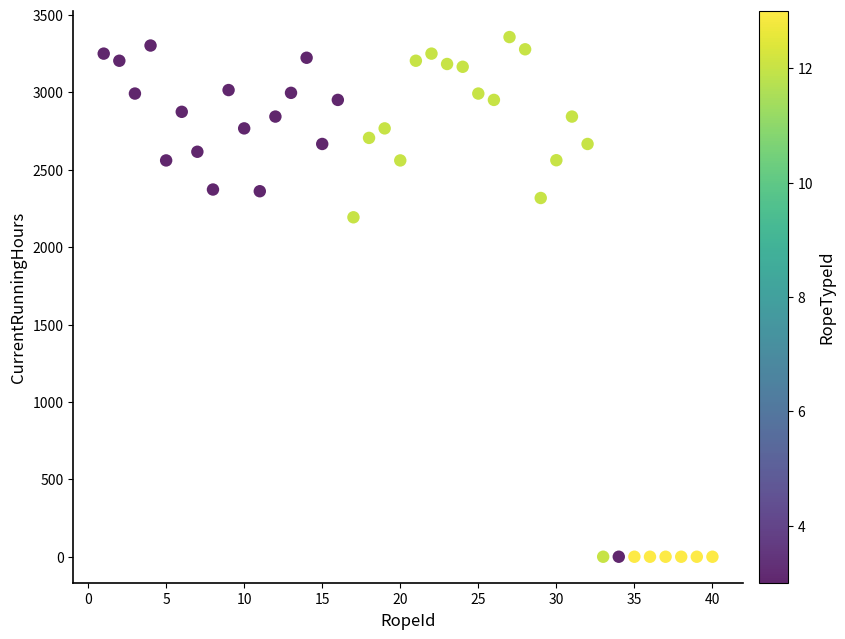

What is the range of Y values (max minus min)?

3357.4